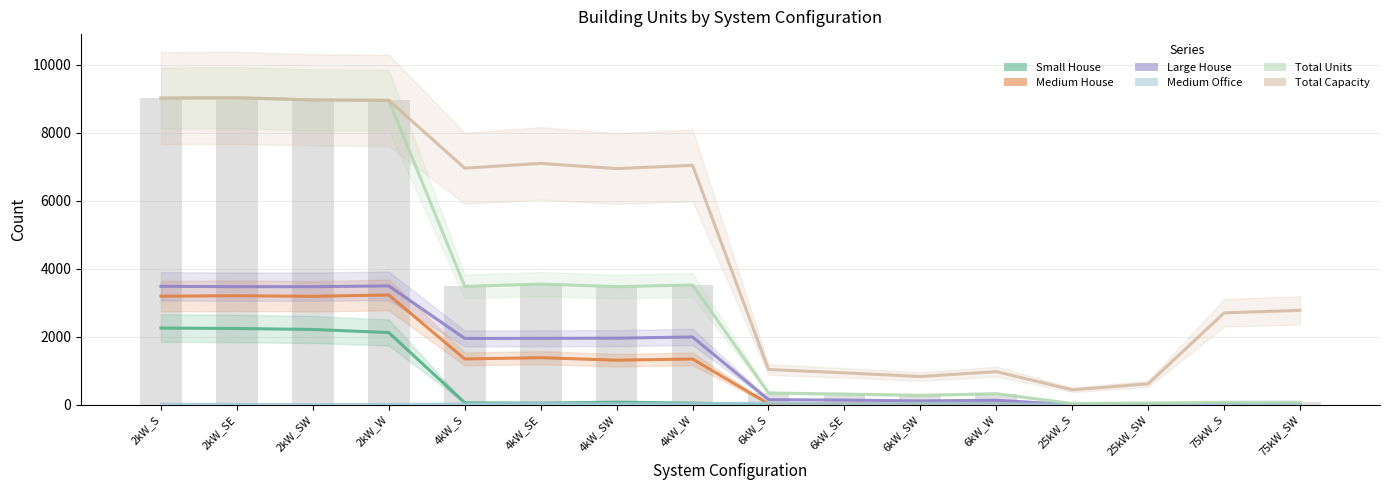

What is the label of the 2nd bar from the right?

75kW_S